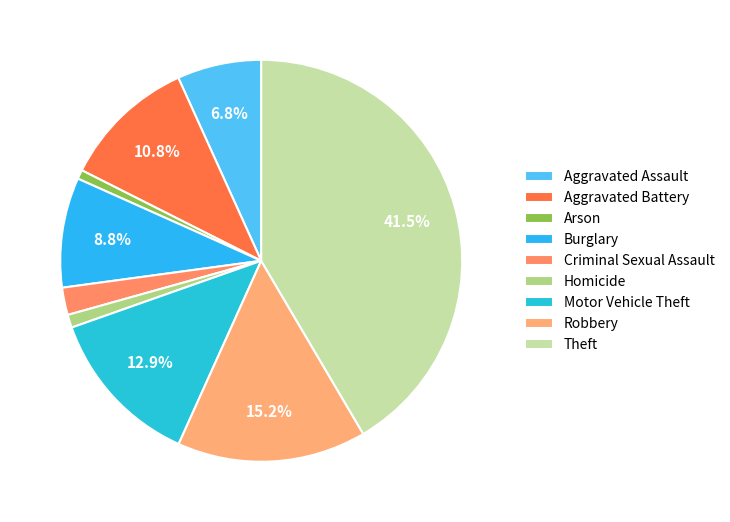

Which category has the biggest portion of the pie?

Theft